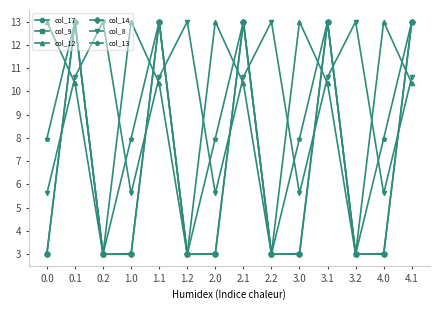

Where is the first local minimum for col_14?

0.2